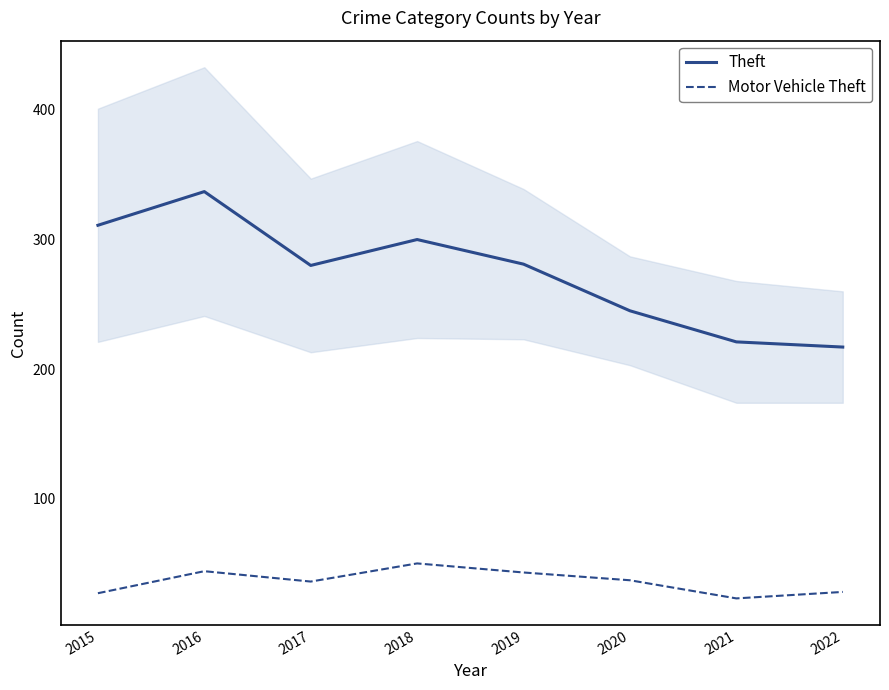

Reading right to left, what are all the values shown in this chart?

Theft: 217	221	245	281	300	280	337	311
Motor Vehicle Theft: 28	23	37	43	50	36	44	27